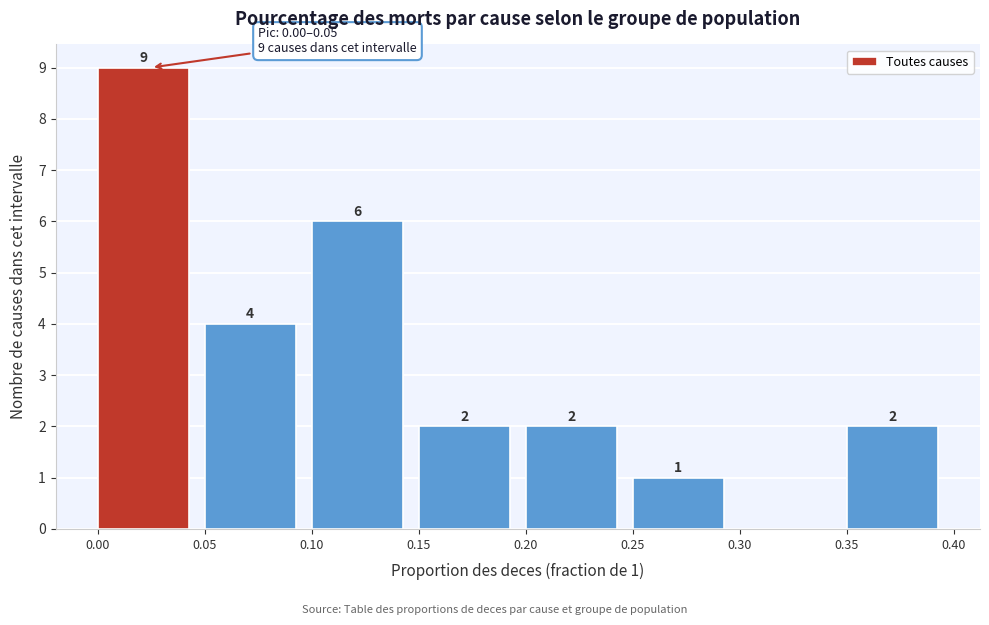

Which range on the x-axis has the tallest bar?

0.00 to 0.05